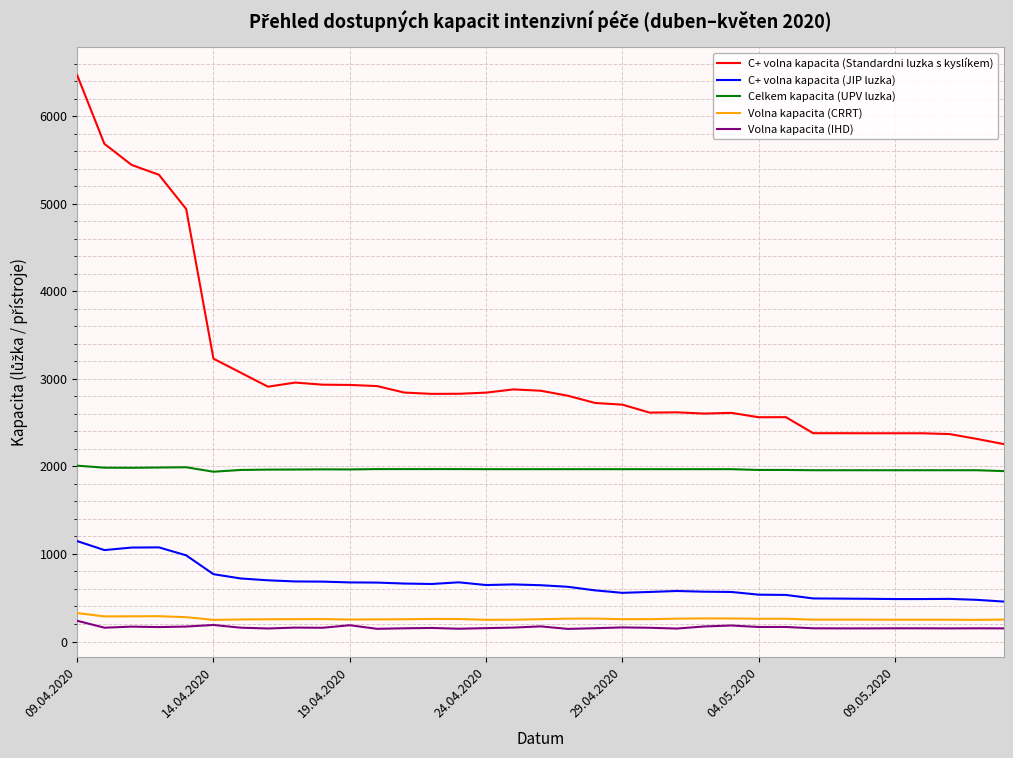

Which series has the largest total across all categories?

C+ volna kapacita (Standardni luzka s kyslíkem)